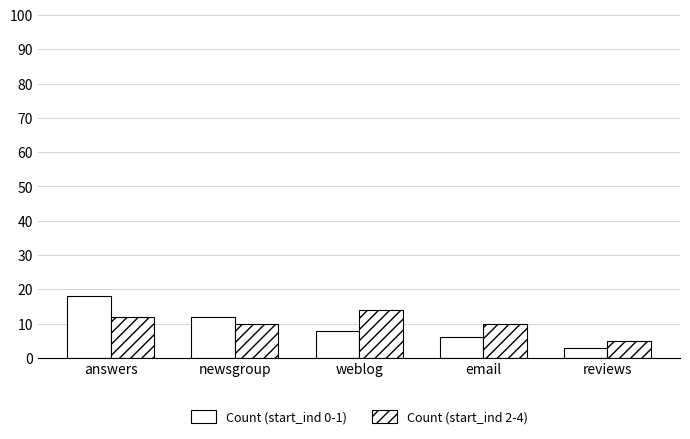

What is the approximate value of Count (start_ind 2-4) at weblog?

14